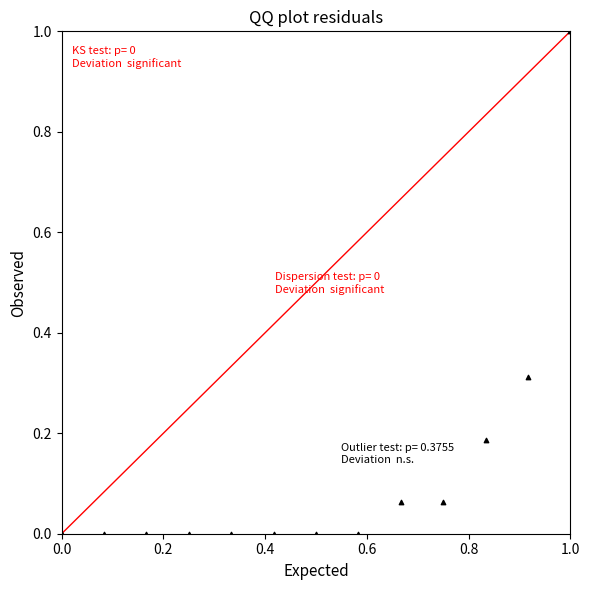

What is the range of X values (max minus min)?

1.0